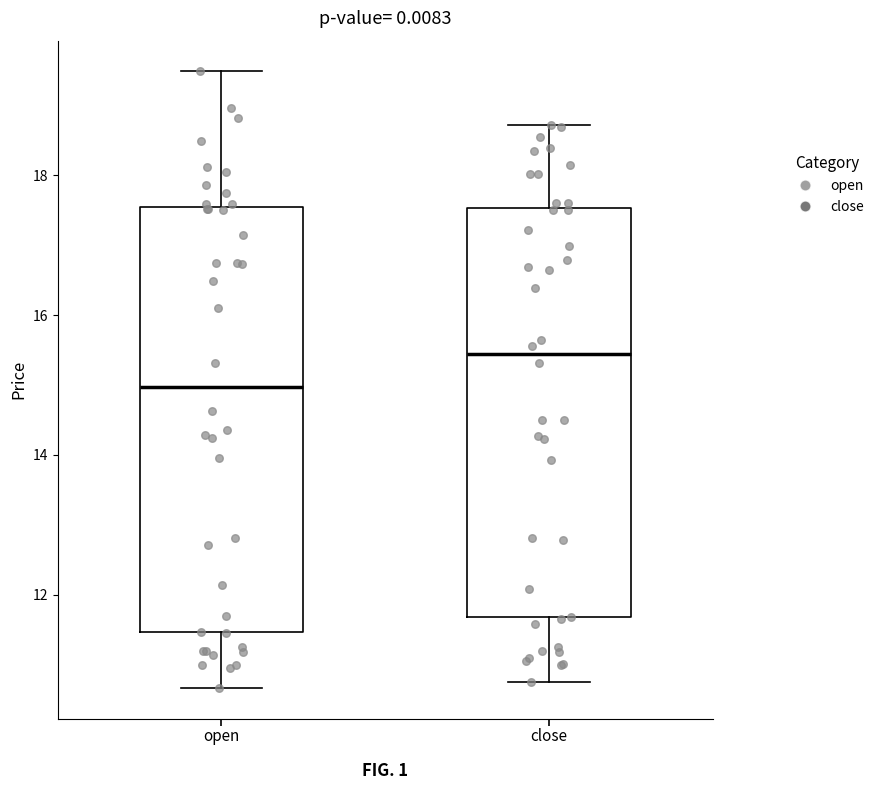

Comparing the boxes themselves (not the whiskers), which one is the tallest?

open